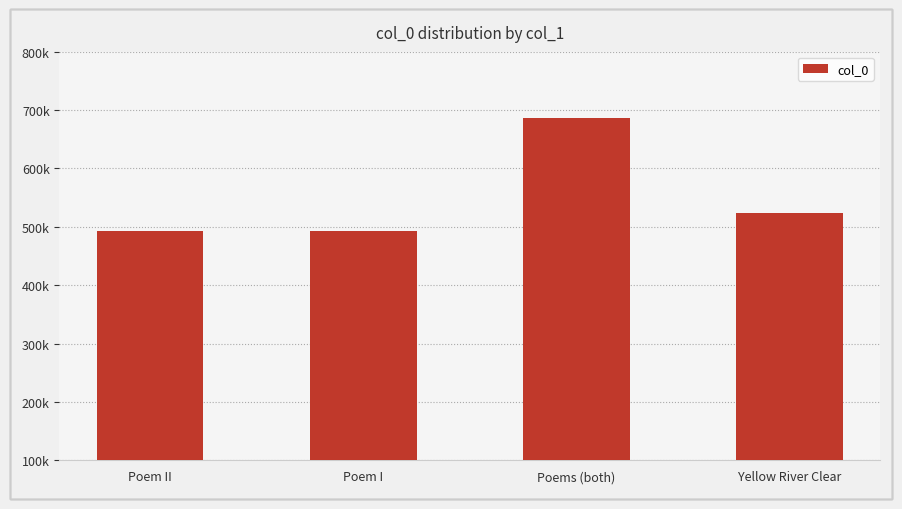

Which has a higher value, Poem II or Poems (both)?

Poems (both)